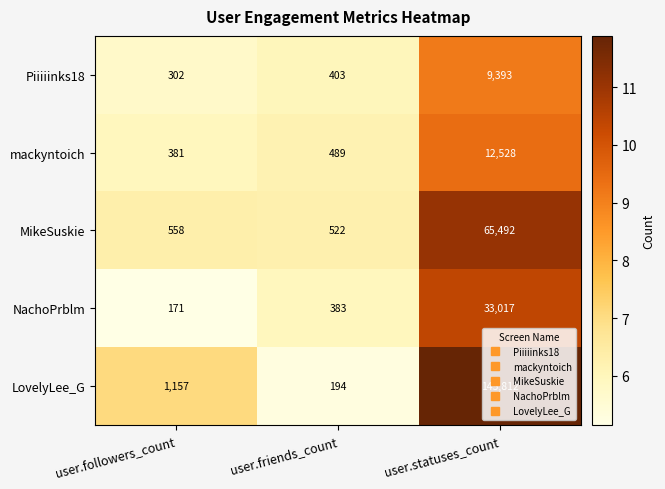

Rank the series at user.friends_count from highest to lowest value.

MikeSuskie, mackyntoich, Piiiiinks18, NachoPrblm, LovelyLee_G